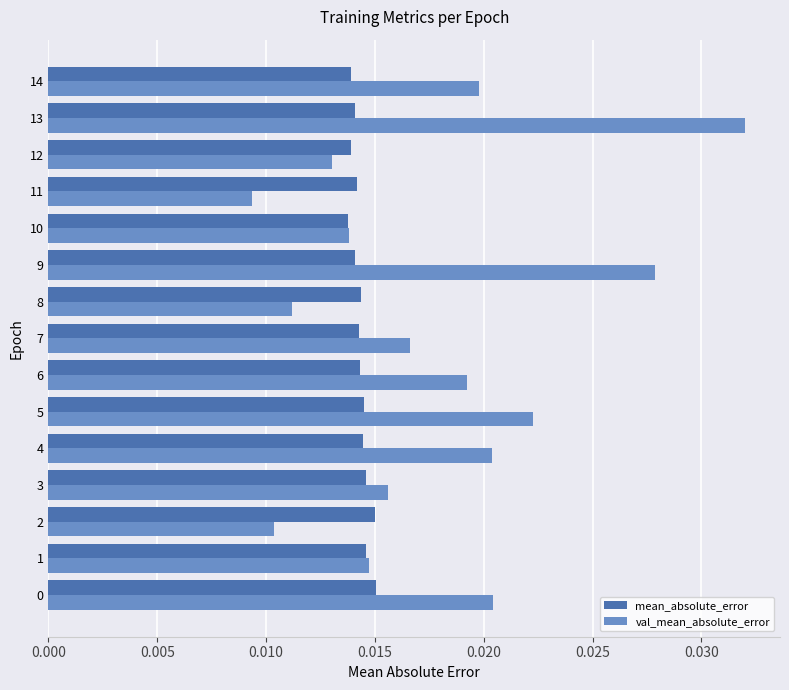

How many data points does each series have?

15